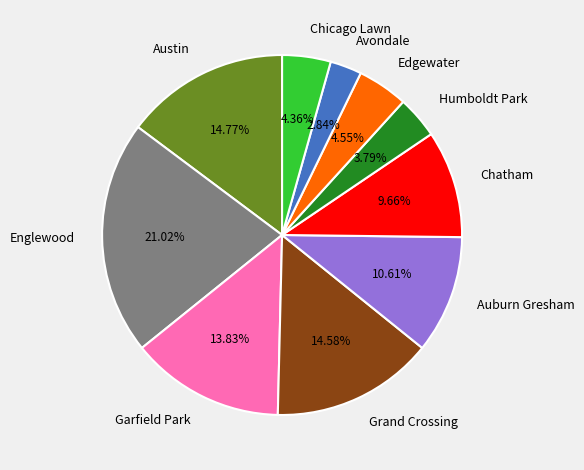

What is the total percentage of Austin and Auburn Gresham?

25.4%